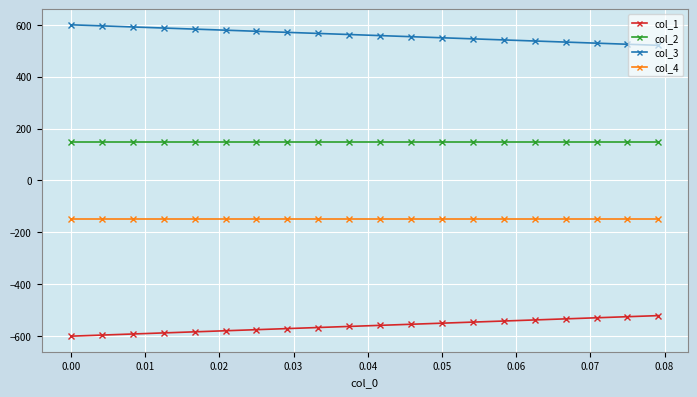

True or false: col_3 and col_4 cross at least once.

False